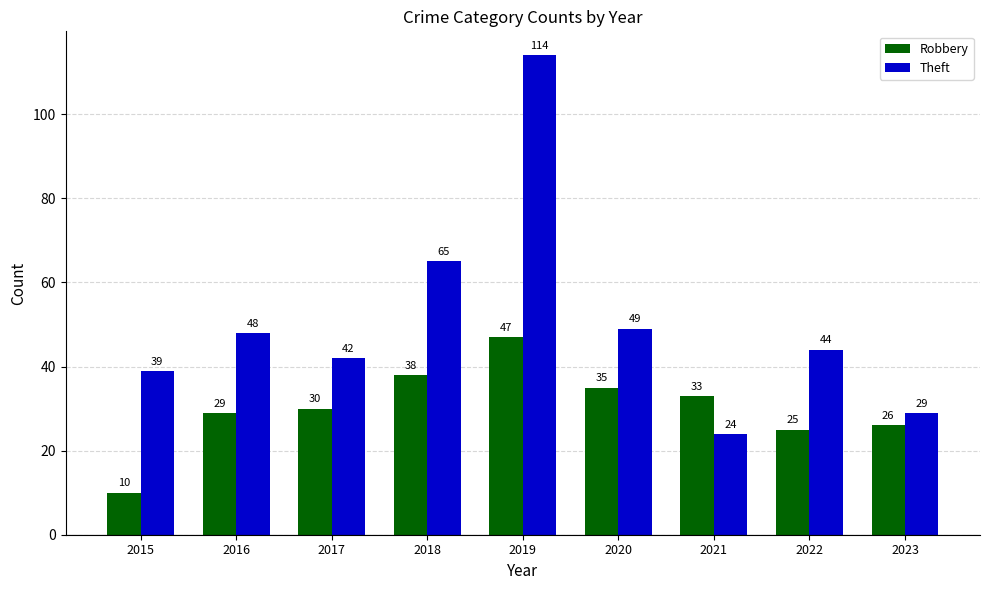

What is the difference between the second highest and minimum values in the Theft series?

41